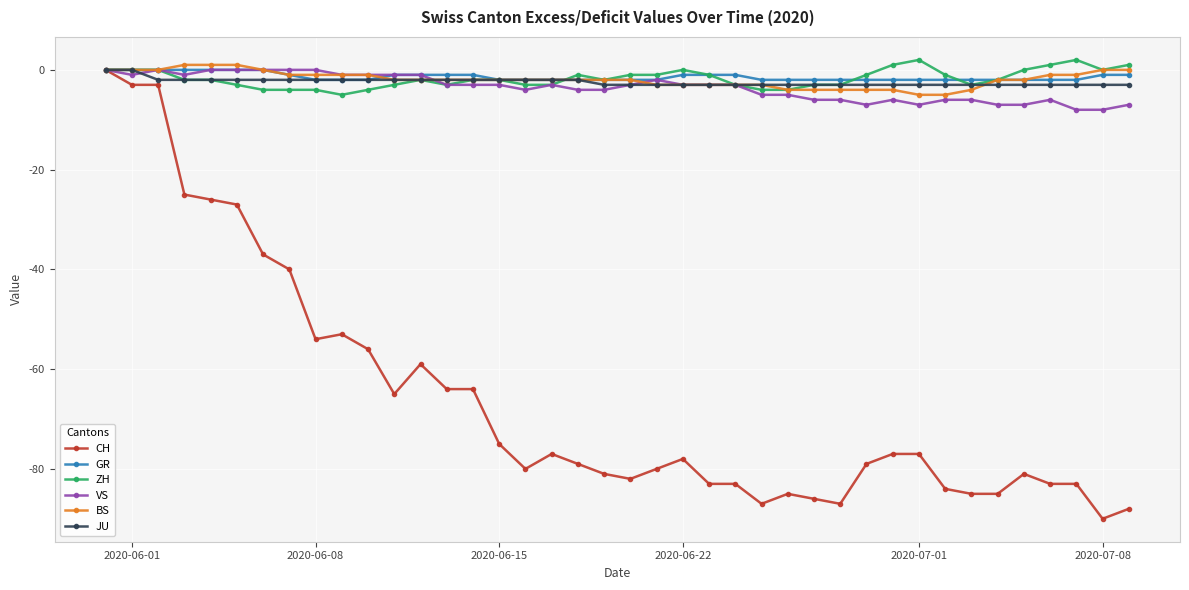

How many values in the CH series exceed -78?

19